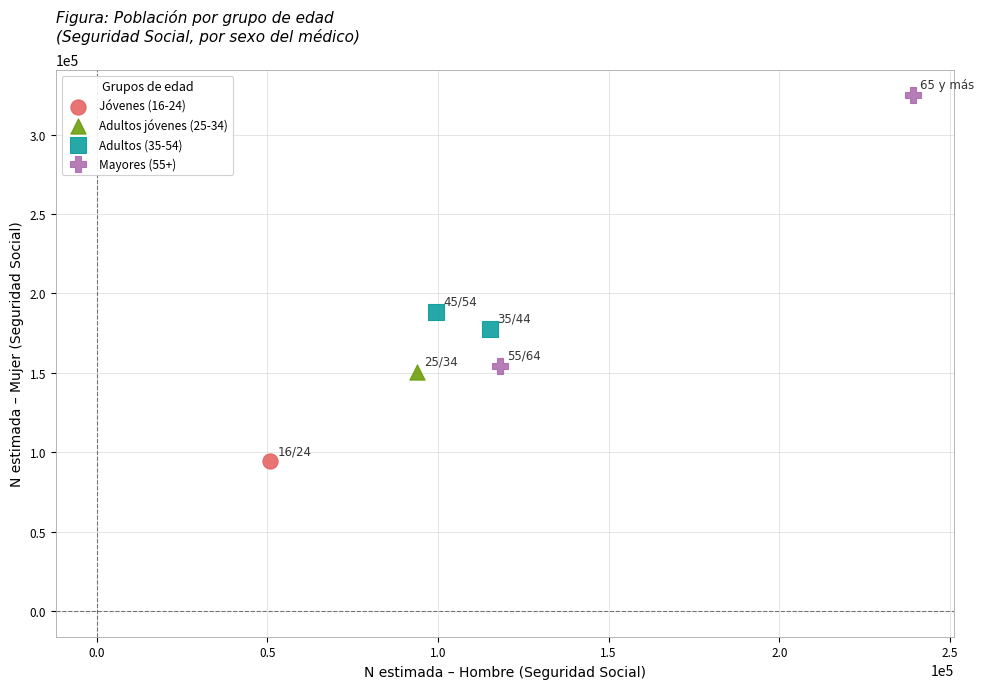

Which series contains the highest Y value?

Mayores (55+)